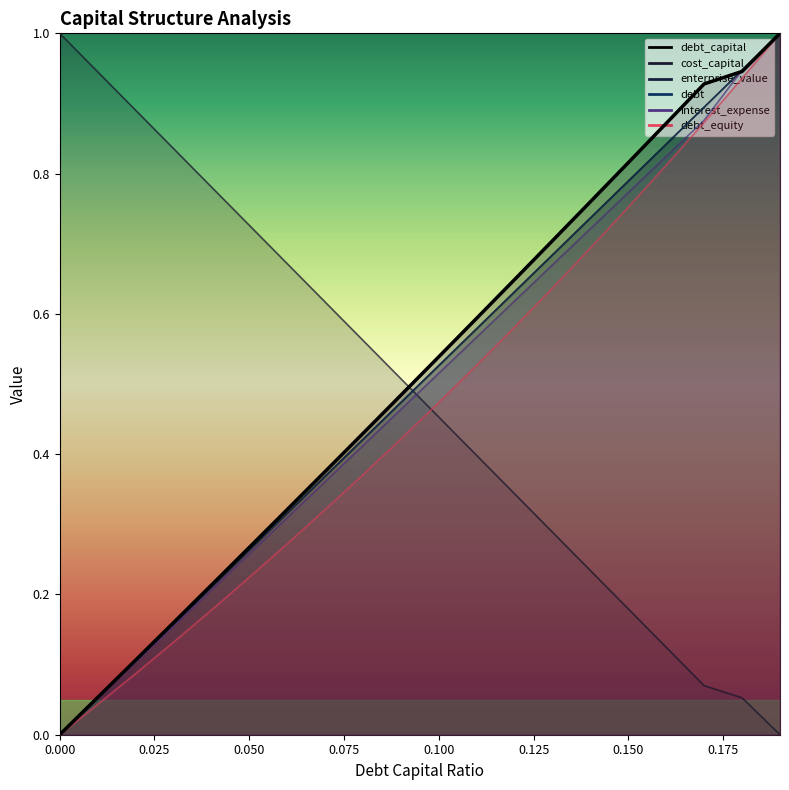

How many data points does each series have?

20